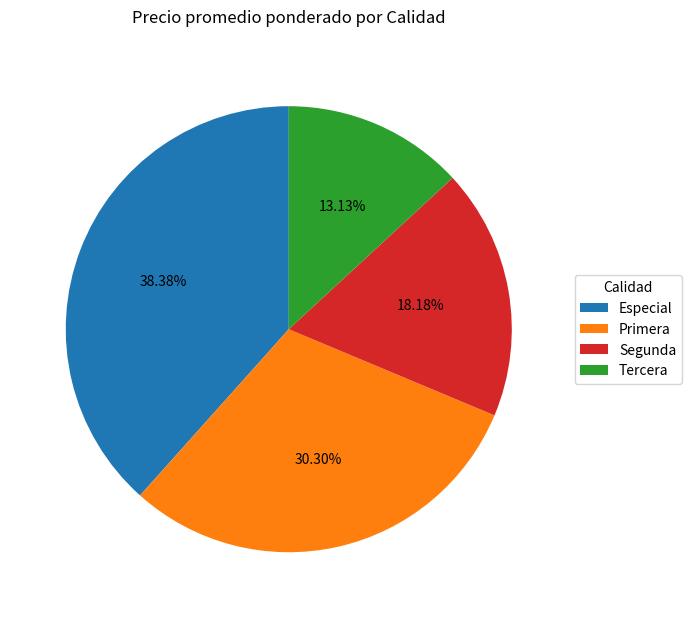

Count the number of slices in the pie.

4